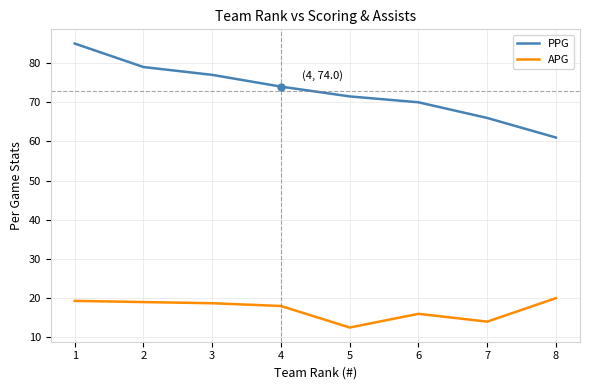

True or false: APG and PPG cross at least once.

False